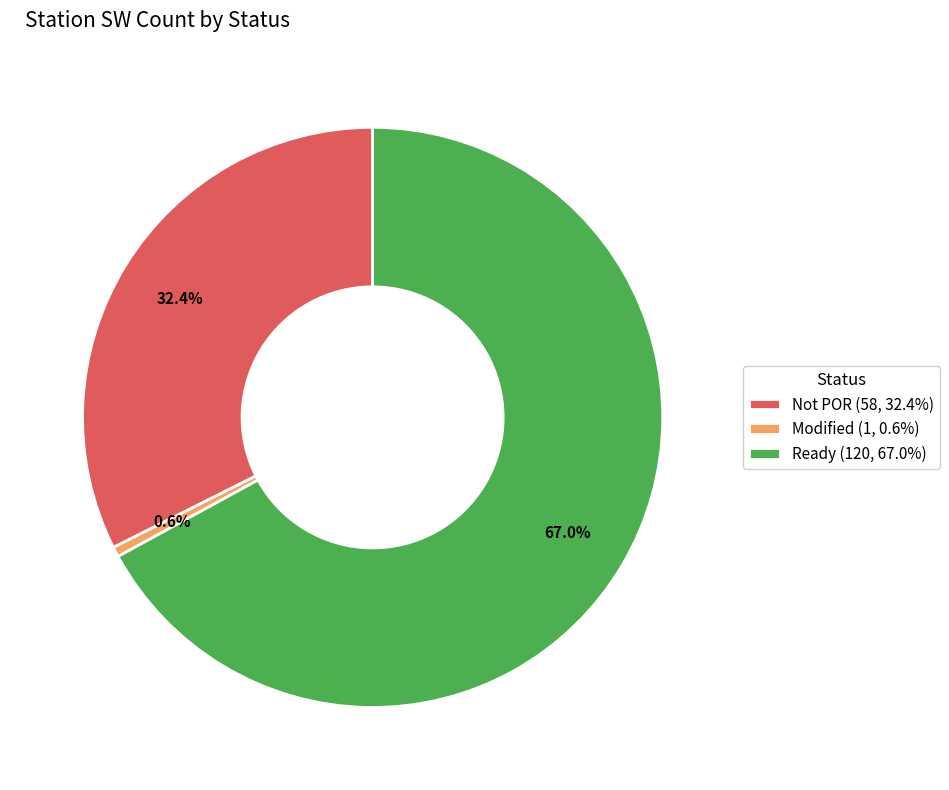

Which category has the biggest portion of the pie?

Ready (120, 67.0%)